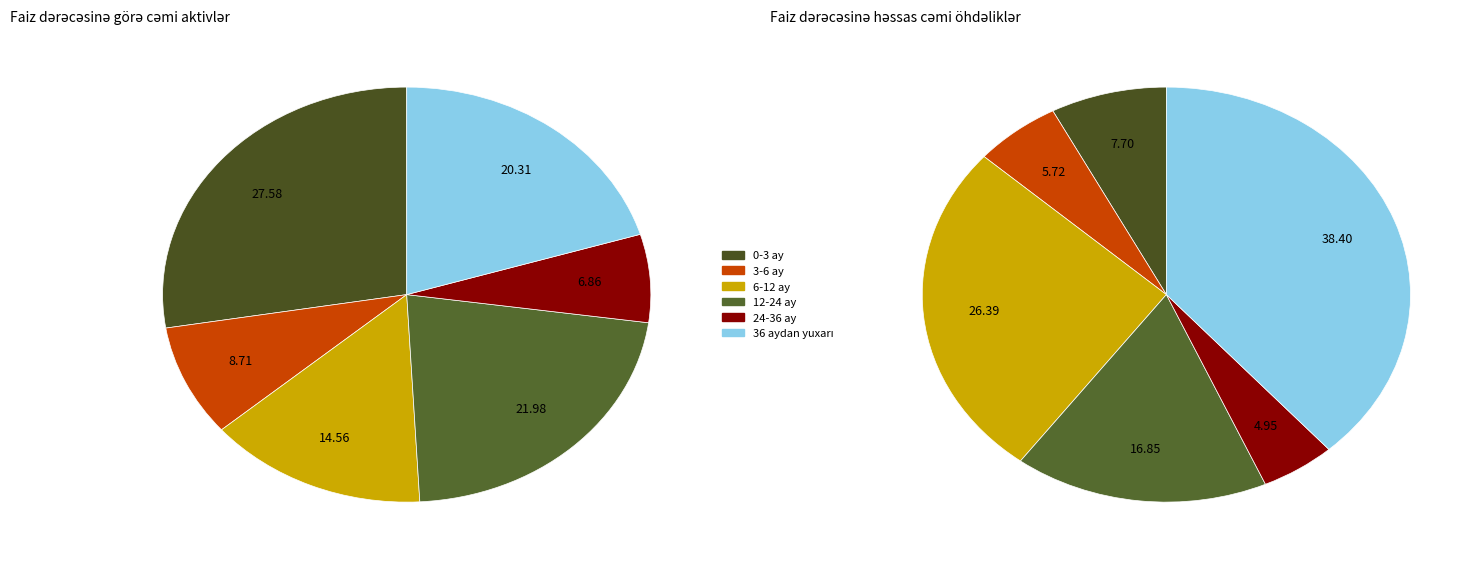

Rank the series by their average value, from lowest to highest.

Cəmi öhdəliklər, Cəmi aktivlər